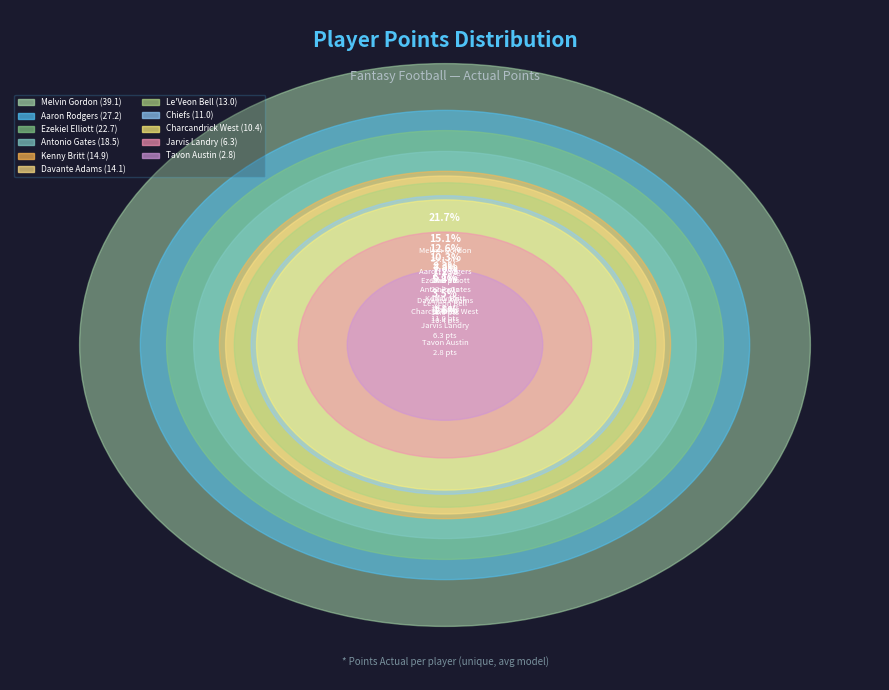

To the nearest percent, what portion does Aaron Rodgers represent?

15%